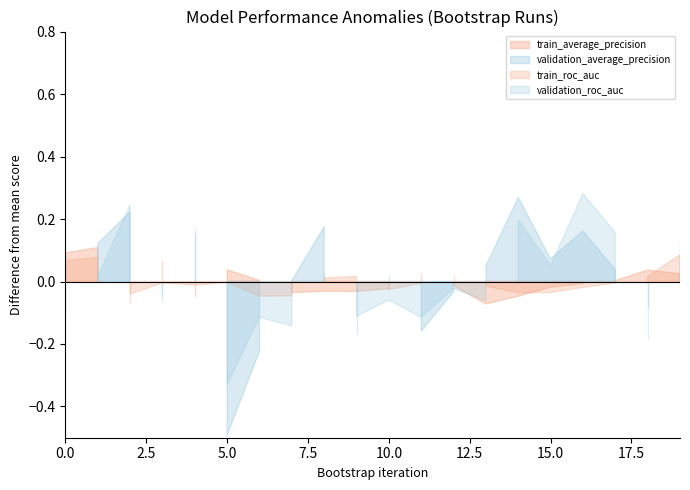

At how many categories does at least one series exceed 0?

20